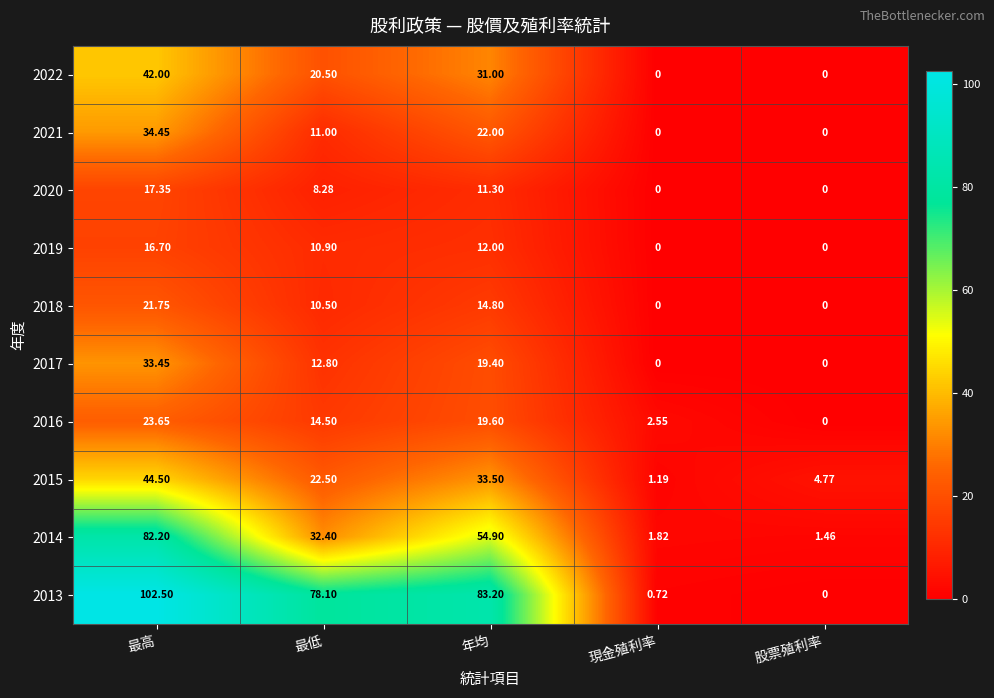

How many data points in 2018 are above 10?

3